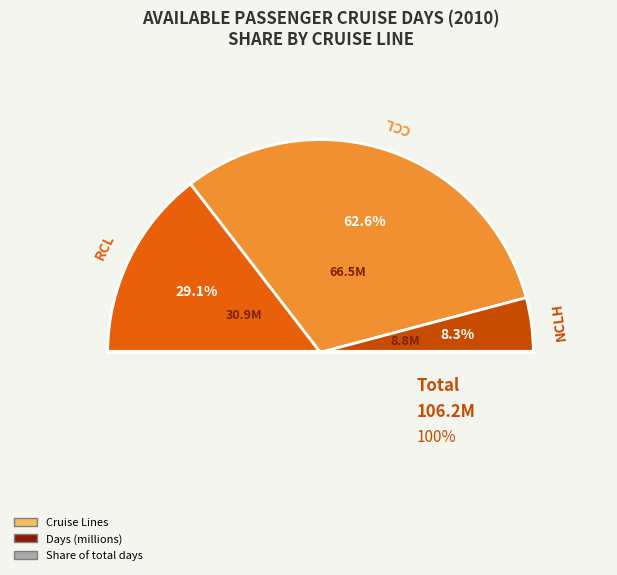

Is the sum of RCL and NCLH greater than half?

No